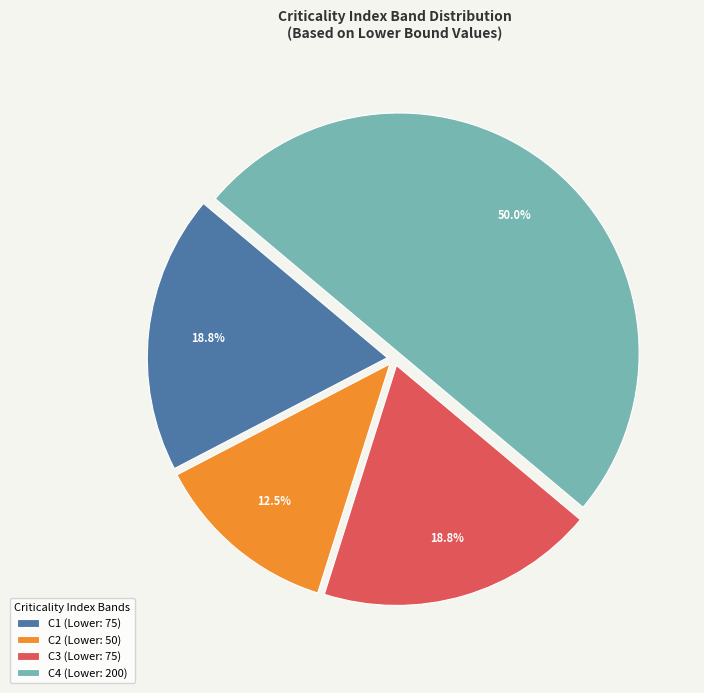

Do C4 and C3 together represent more than half of the pie?

Yes